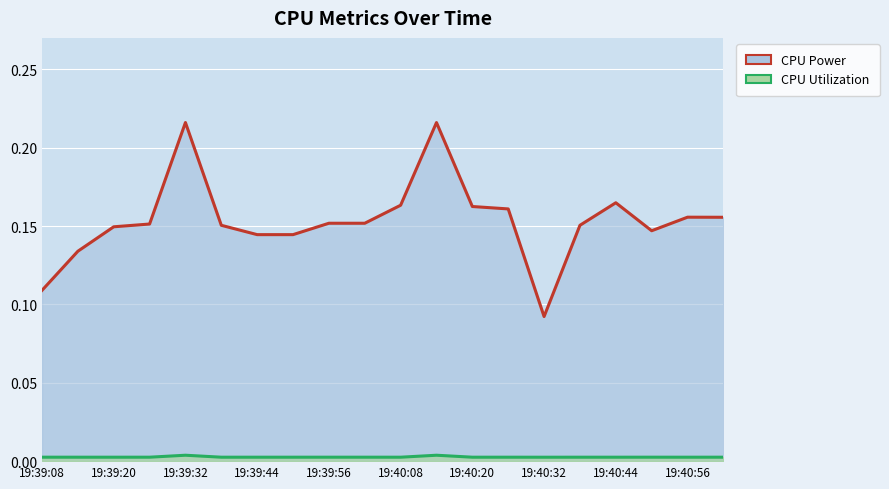

True or false: CPU Utilization has a value of 0.0 at 17.

True